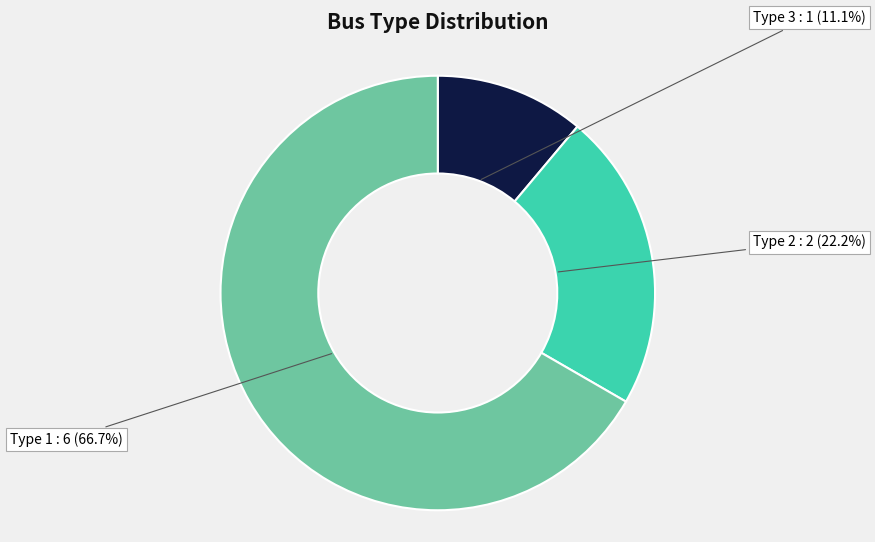

Does any single category account for the majority?

Yes